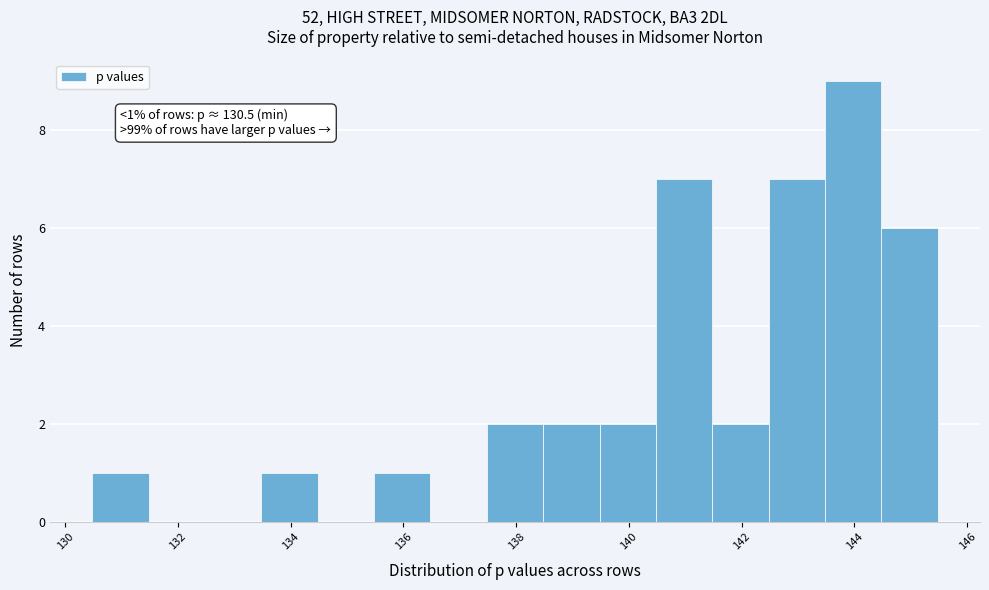

Over which range of the x-axis is the bar tallest?

143.4 to 144.4